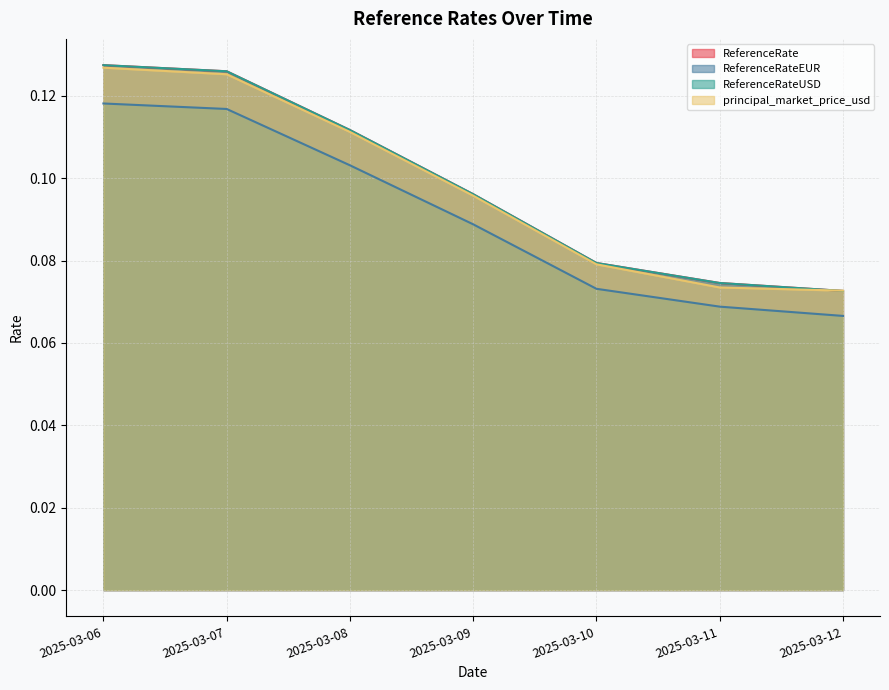

Does the chart have visible grid lines?

Yes